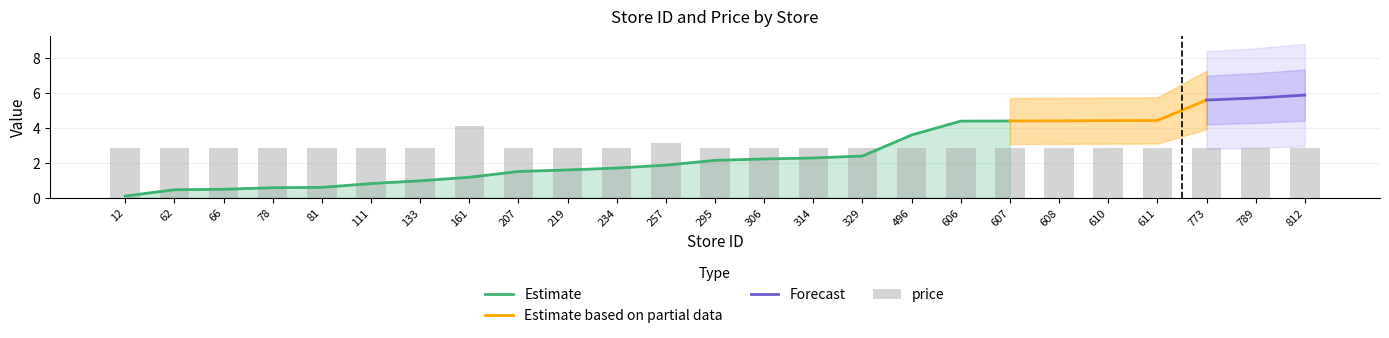

Rank the categories by value from highest to lowest.

161, 257, 12, 62, 66, 78, 81, 111, 133, 207, 219, 234, 295, 306, 314, 329, 496, 606, 607, 608, 610, 611, 773, 789, 812